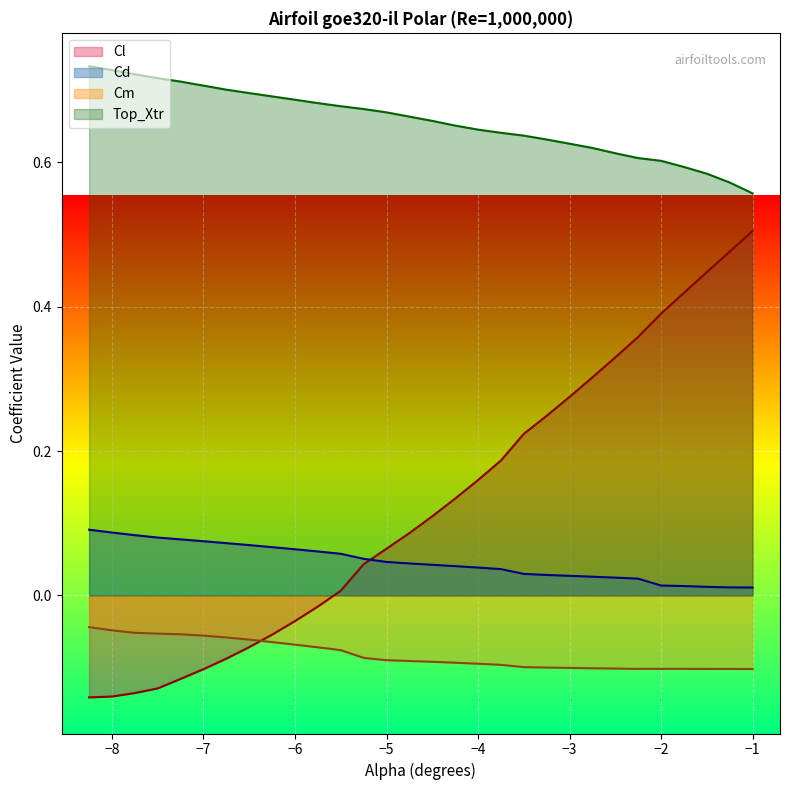

Reading left to right, list all the values displayed in this chart.

Cl: -0.1	-0.1	-0.1	-0.1	-0.1	-0.1	-0.1	-0.1	-0.1	-0.0	-0.0	0.0	0.0	0.1	0.1	0.1	0.1	0.2	0.2	0.2	0.2	0.3	0.3	0.3	0.4	0.4	0.4	0.4	0.5	0.5
Cd: 0.1	0.1	0.1	0.1	0.1	0.1	0.1	0.1	0.1	0.1	0.1	0.1	0.1	0.0	0.0	0.0	0.0	0.0	0.0	0.0	0.0	0.0	0.0	0.0	0.0	0.0	0.0	0.0	0.0	0.0
Cm: -0.0	-0.0	-0.1	-0.1	-0.1	-0.1	-0.1	-0.1	-0.1	-0.1	-0.1	-0.1	-0.1	-0.1	-0.1	-0.1	-0.1	-0.1	-0.1	-0.1	-0.1	-0.1	-0.1	-0.1	-0.1	-0.1	-0.1	-0.1	-0.1	-0.1
Top_Xtr: 0.7	0.7	0.7	0.7	0.7	0.7	0.7	0.7	0.7	0.7	0.7	0.7	0.7	0.7	0.7	0.7	0.7	0.6	0.6	0.6	0.6	0.6	0.6	0.6	0.6	0.6	0.6	0.6	0.6	0.6